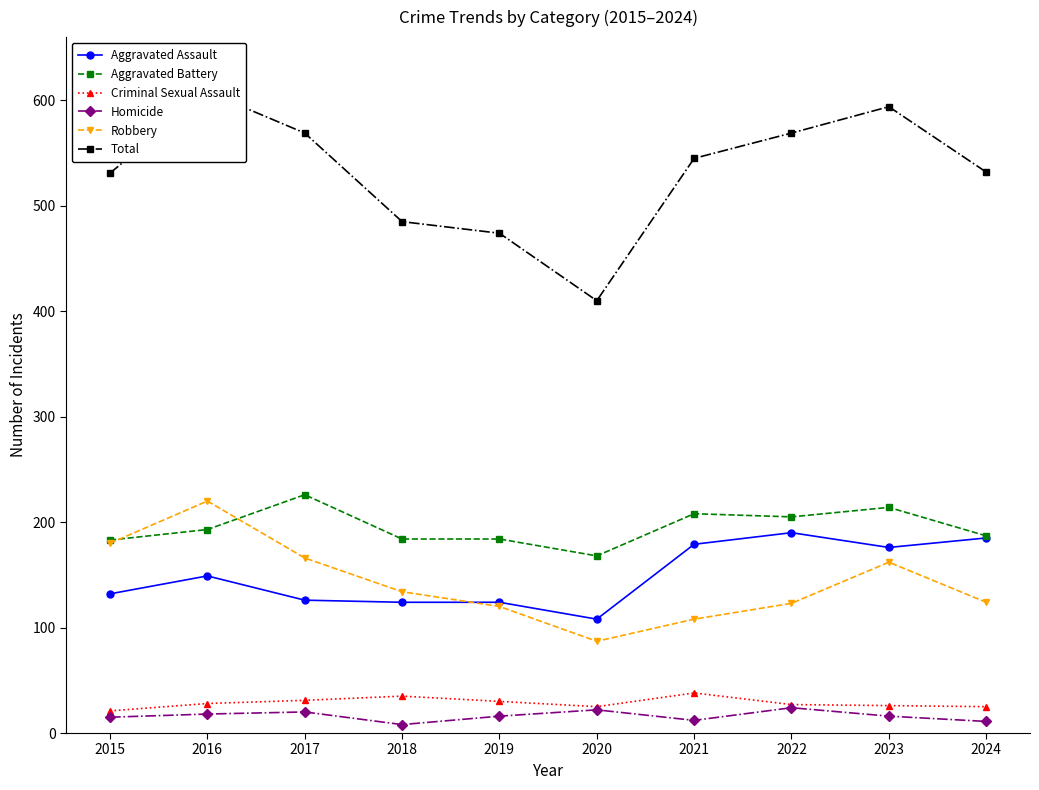

At which label is Aggravated Battery closest to 197?

2016